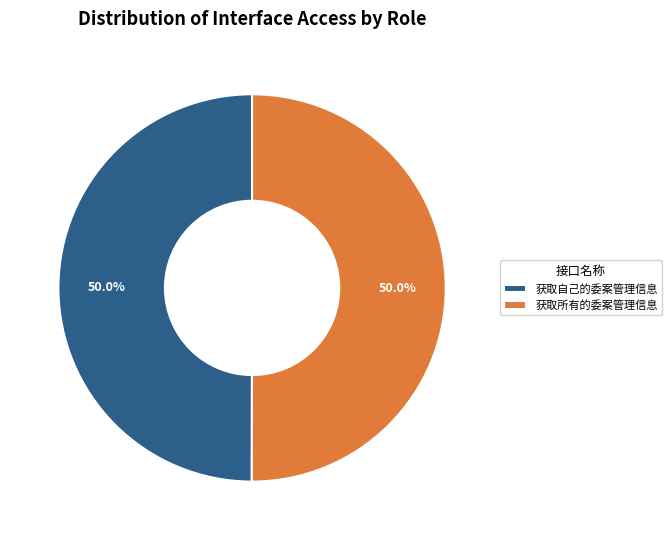

The 获取所有的委案管理信息 slice represents 50% of the pie. True or false?

True